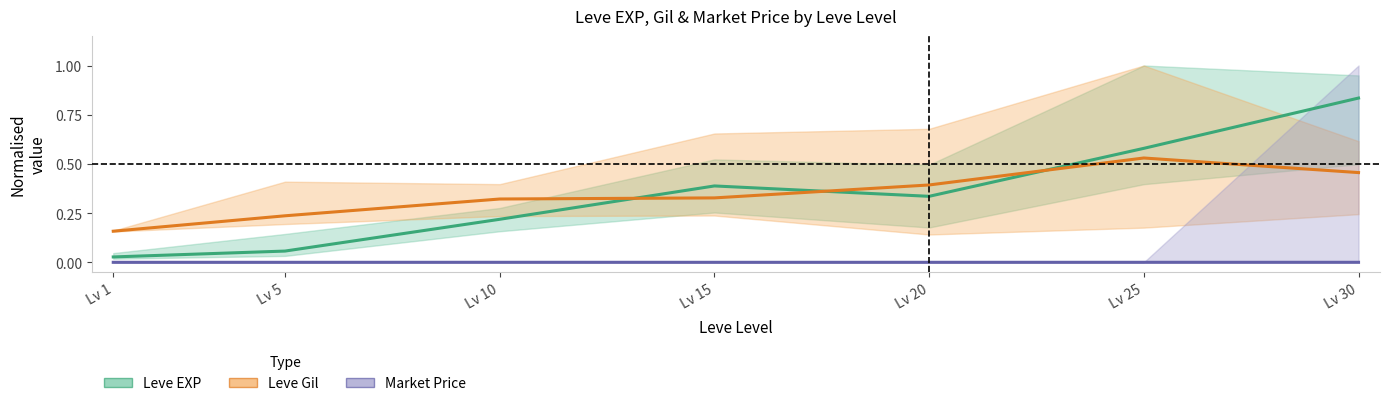

At which category is the sum across all series the highest?

Lv 30